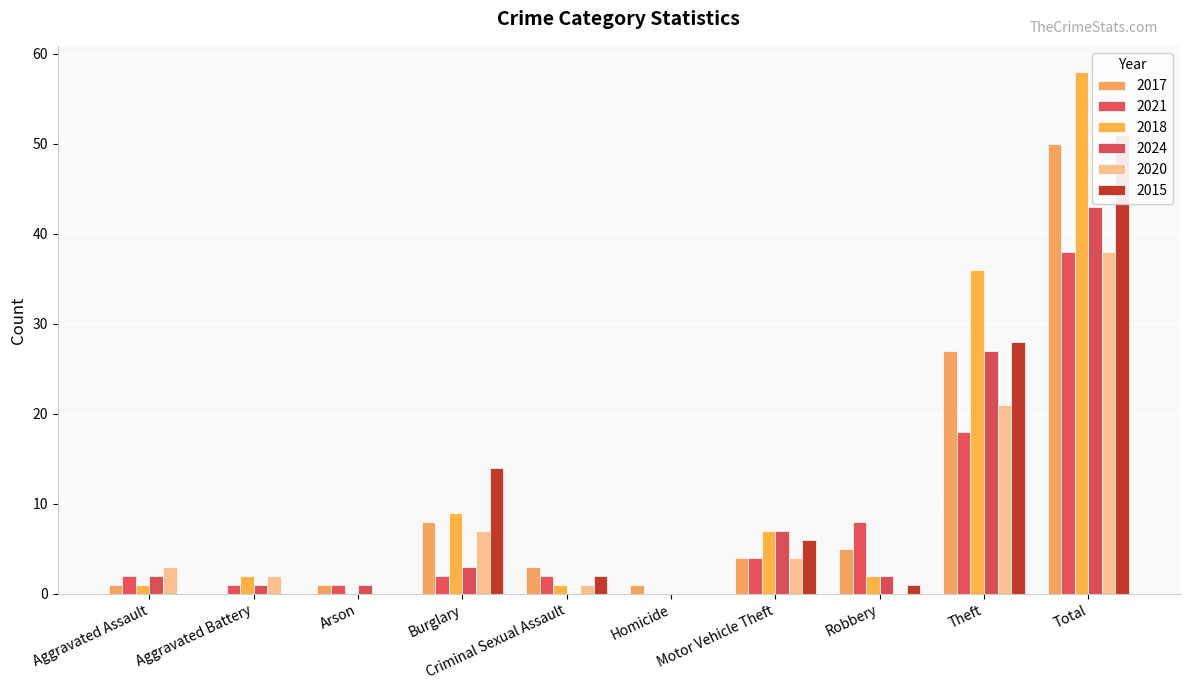

Is it true that 2015 equals 1 at Motor Vehicle Theft?

False